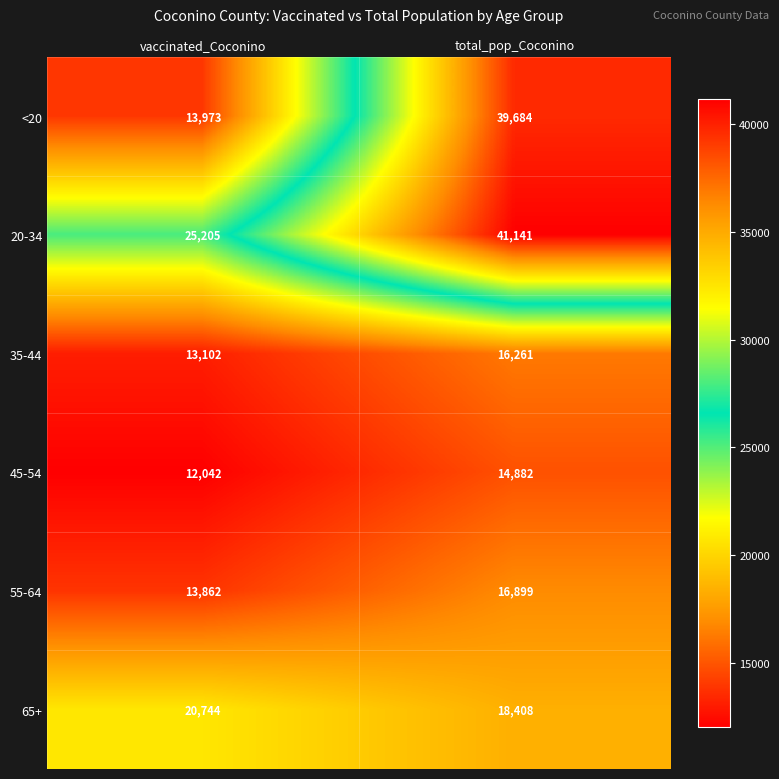

The 20-34 series shows 15446 at total_pop_Coconino. True or false?

False